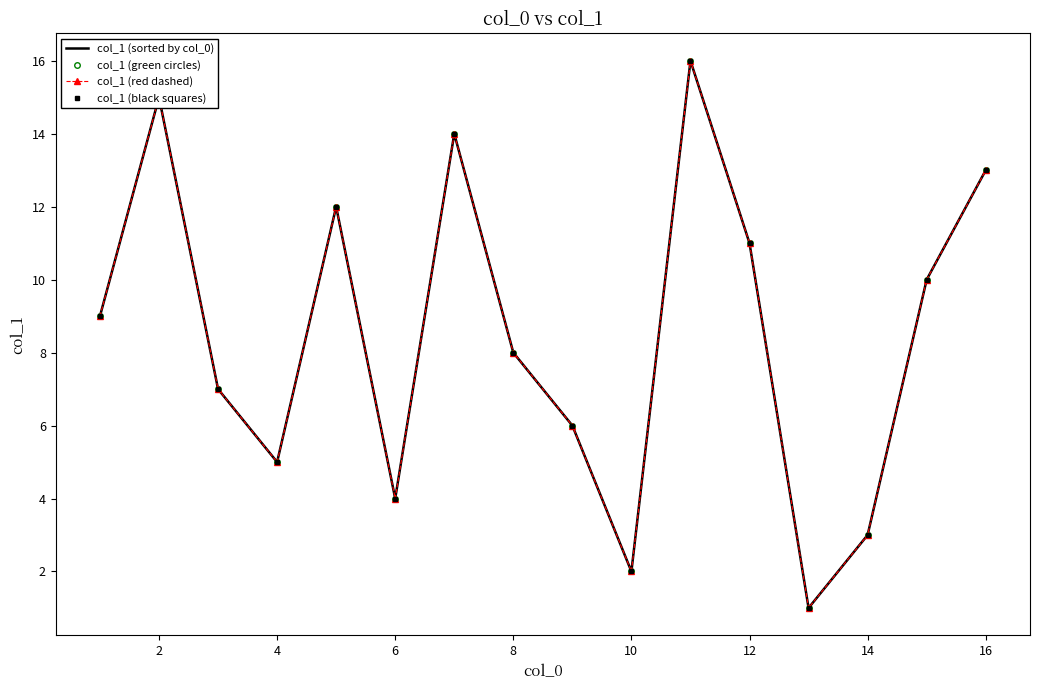

List the series in order of their peak value, highest first.

col_1 (sorted by col_0), col_1 (green circles), col_1 (red dashed), col_1 (black squares)